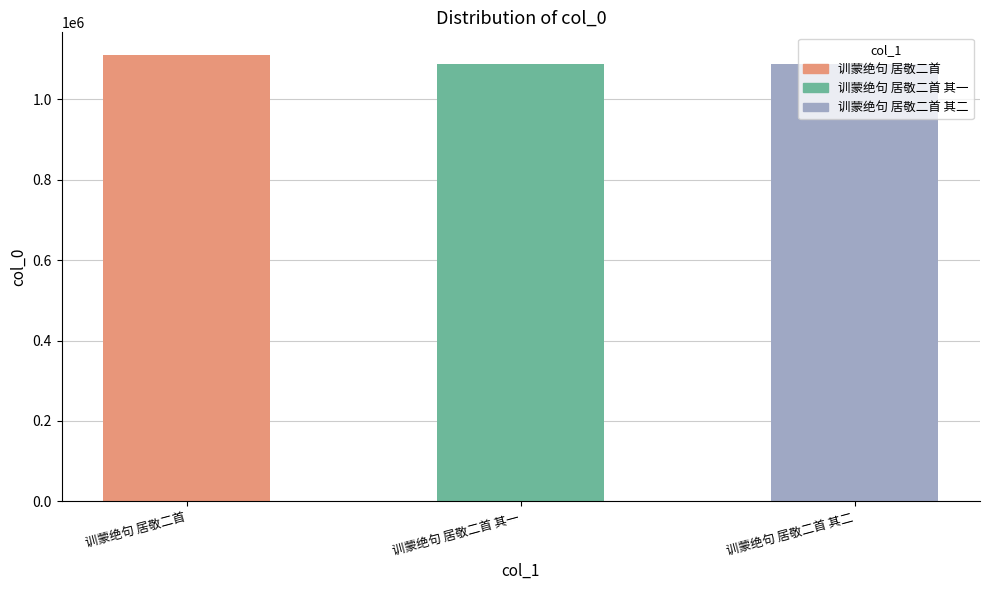

What is the label of the 3rd bar from the right?

训蒙绝句 居敬二首